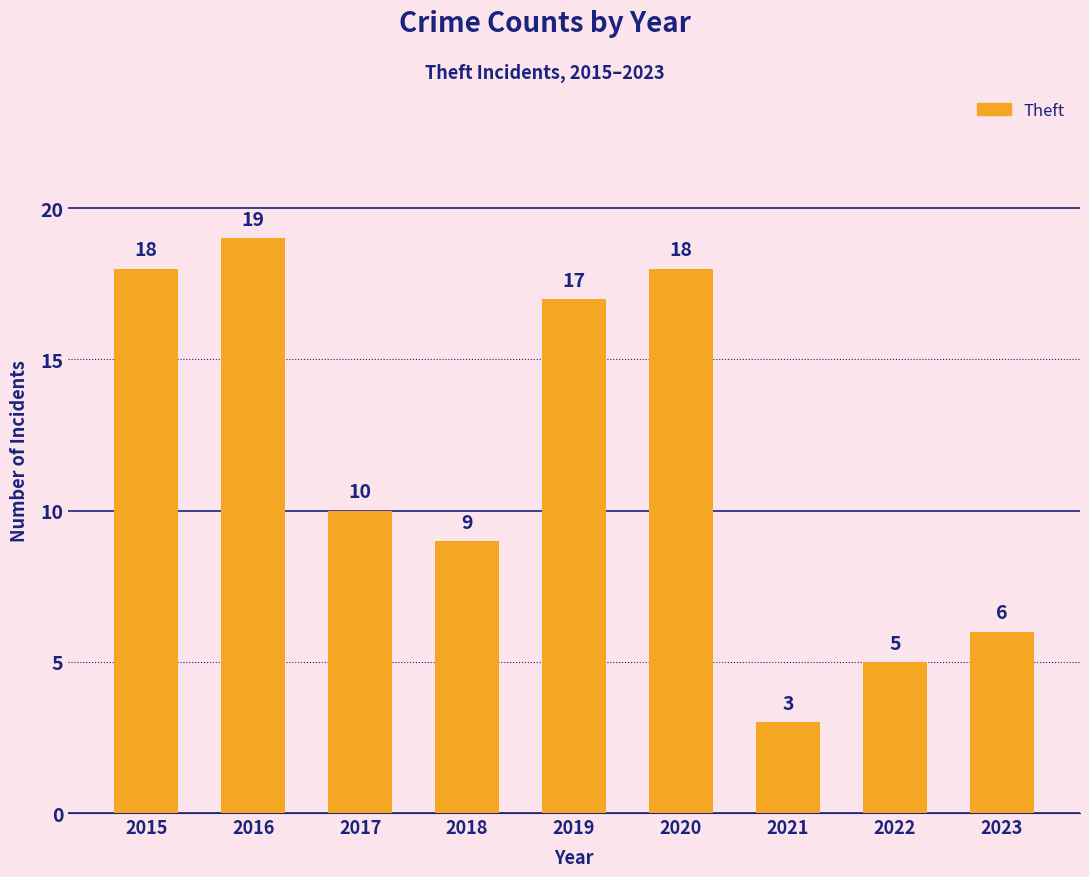

Where is the data nearest to the value 11?

2017